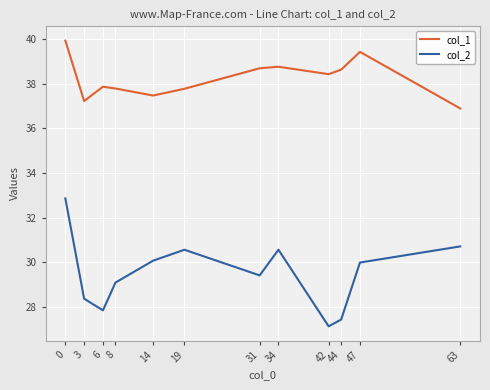

What is the average value of the col_2 series?

29.5